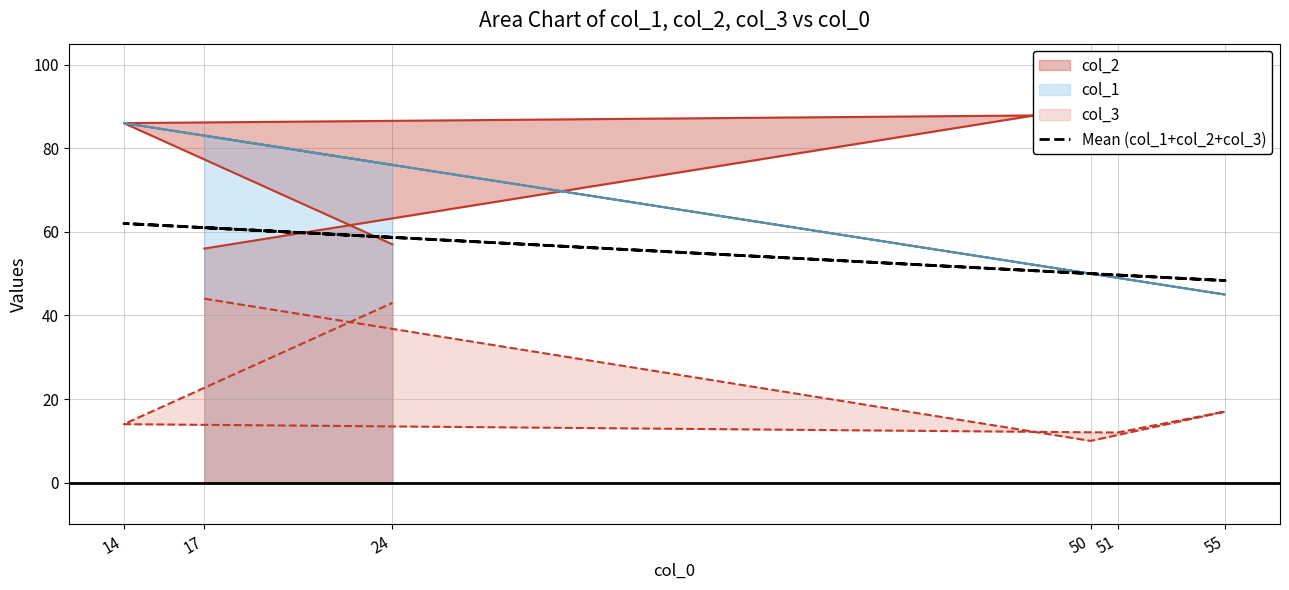

Rank the categories by value from highest to lowest.

14, 17, 24, 50, 51, 55